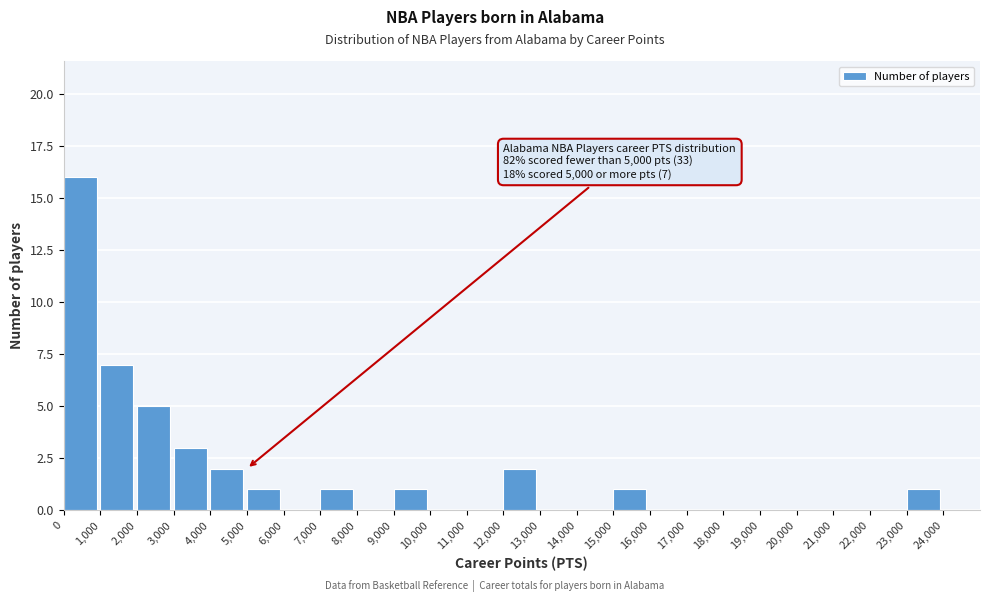

Over which range of the x-axis is the bar tallest?

0 to 1000